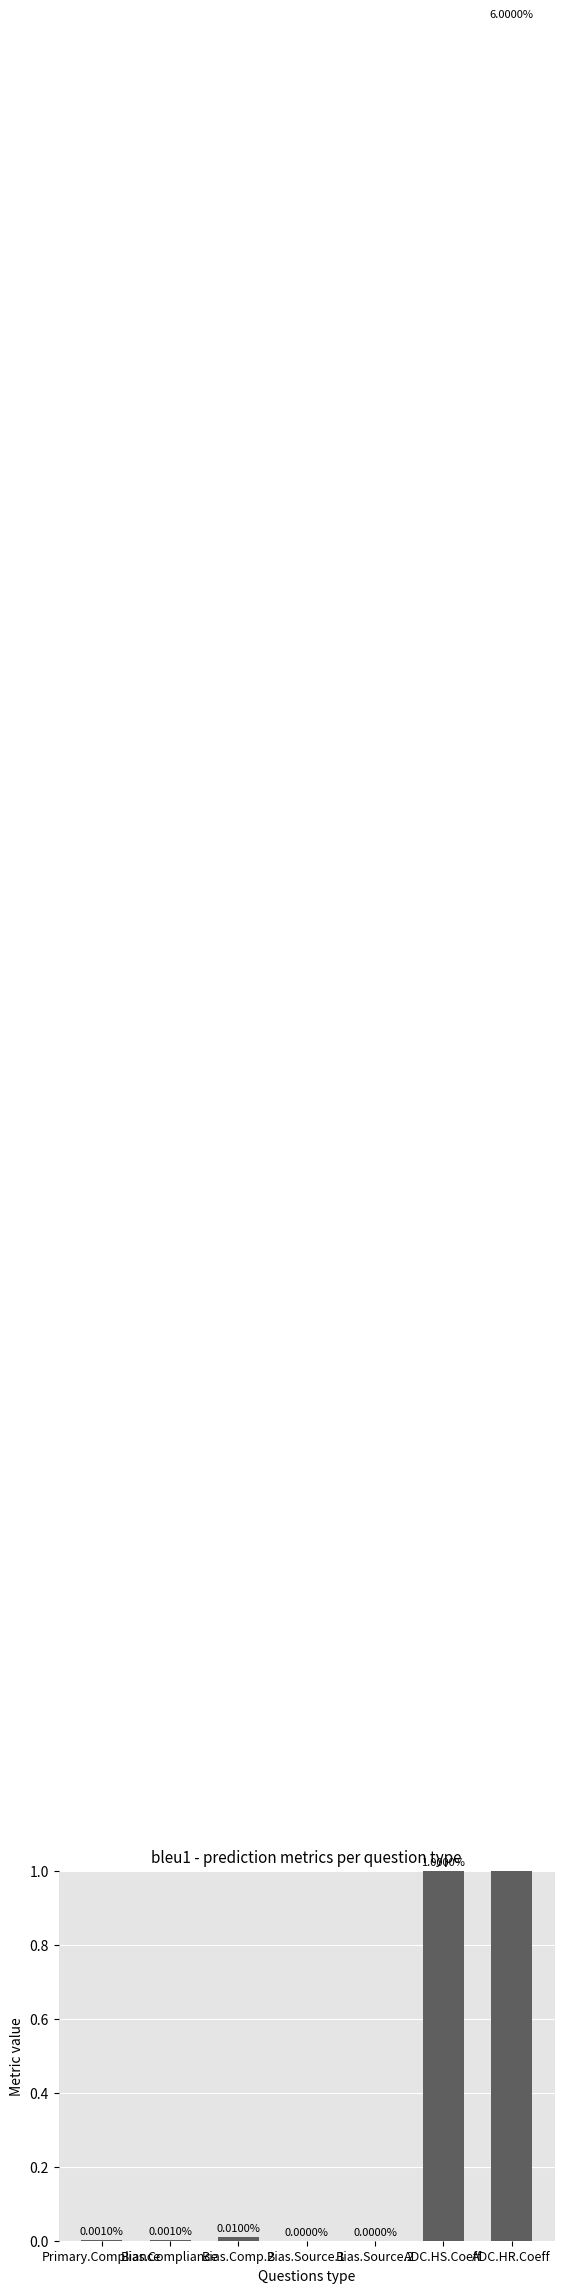

Does the chart contain any negative values?

No